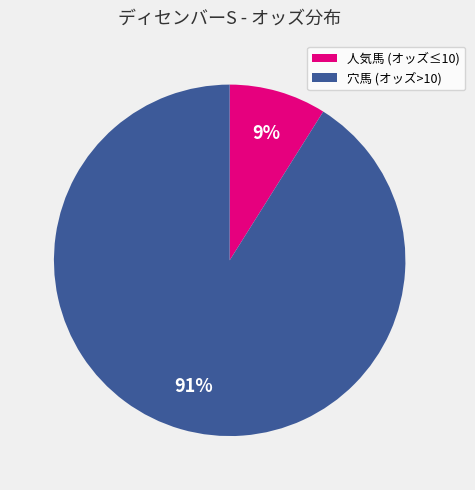

Count the number of slices in the pie.

2